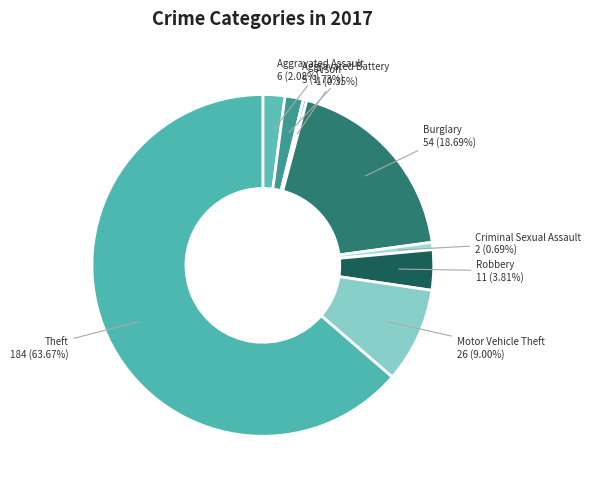

What portion of the pie excludes Criminal Sexual Assault?

99.3%